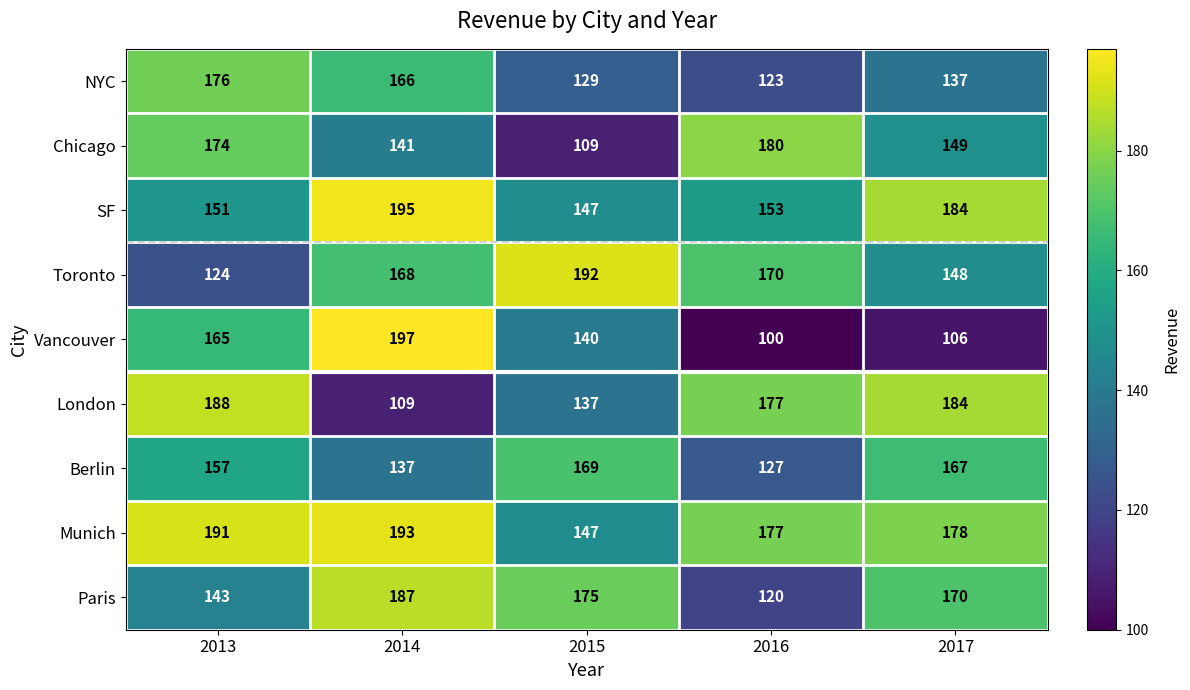

At which category is the sum across all series the highest?

2014